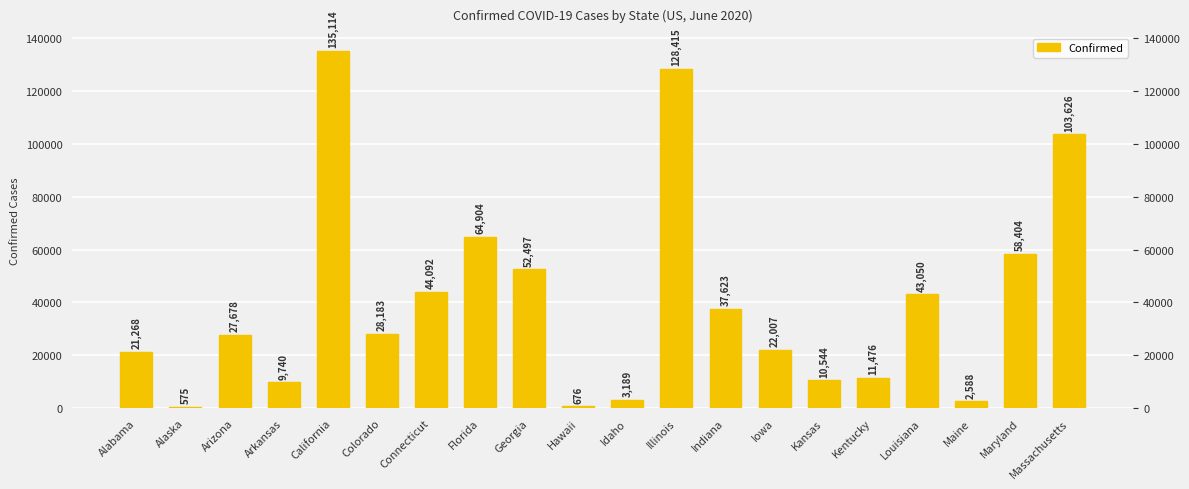

What is the change in value from Kentucky to Maryland?

+46928